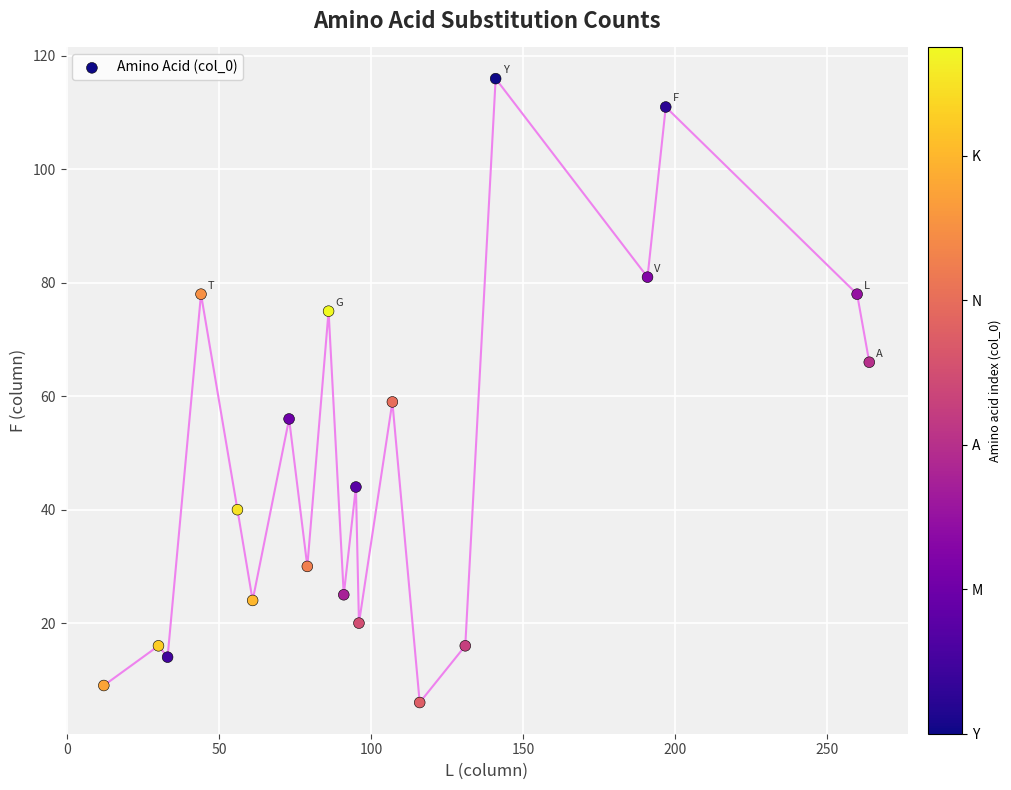

What Y value in the scatter plot is closest to 61?

59